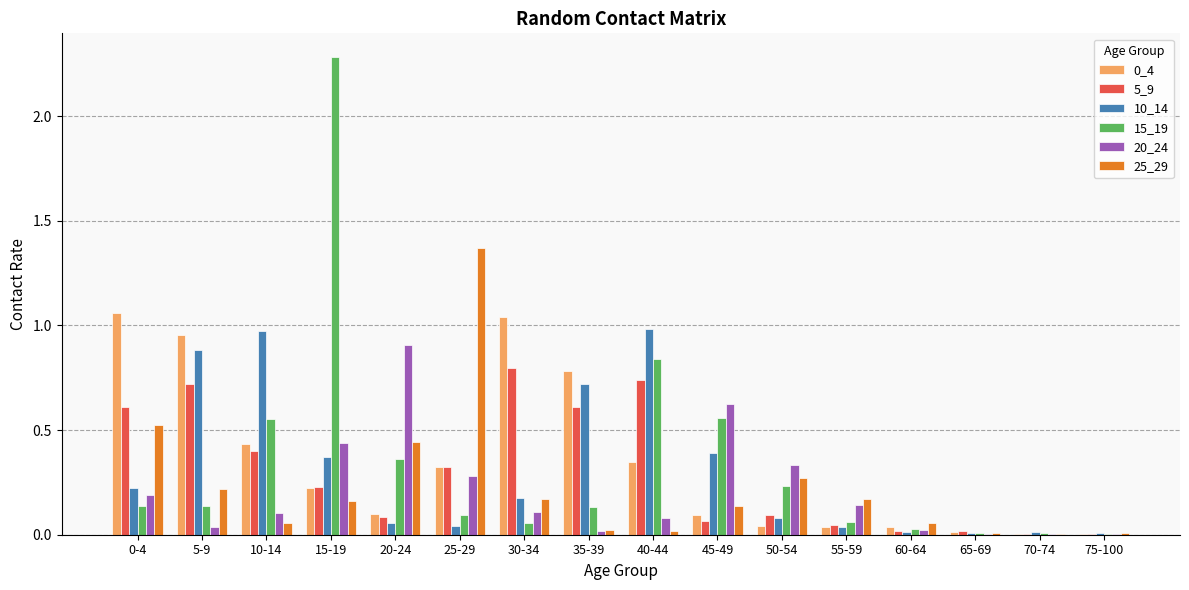

What is the total value across all series at 0-4?

2.7